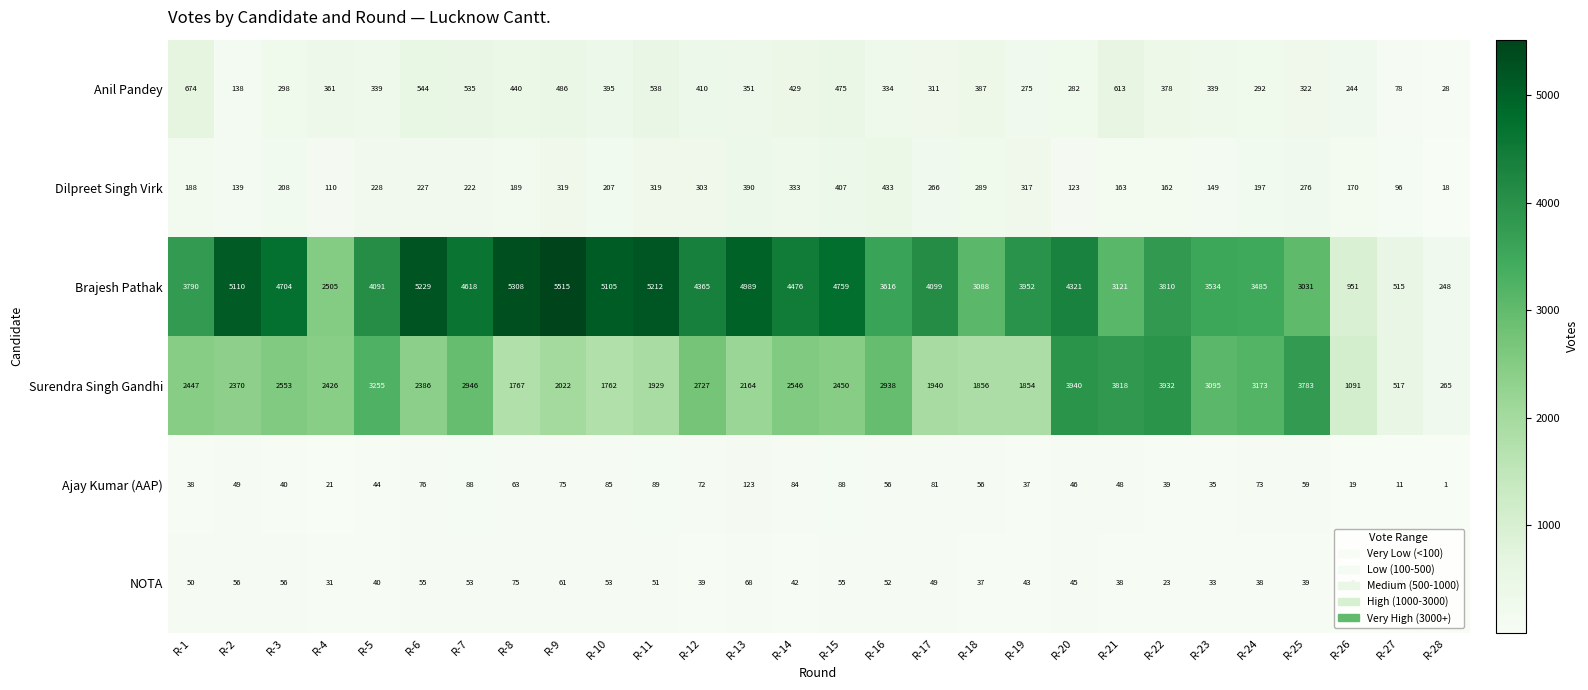

Count the number of data series in this chart.

6